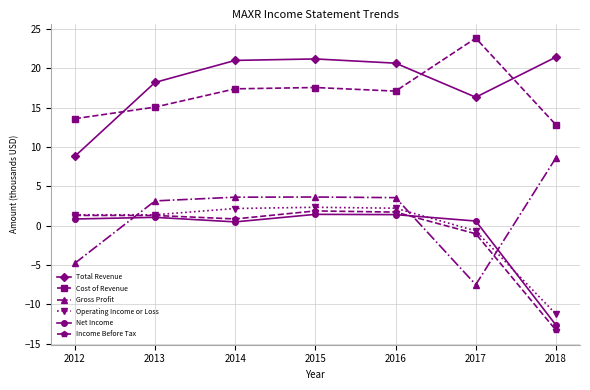

What is the sum of all Operating Income or Loss values?

-2.5